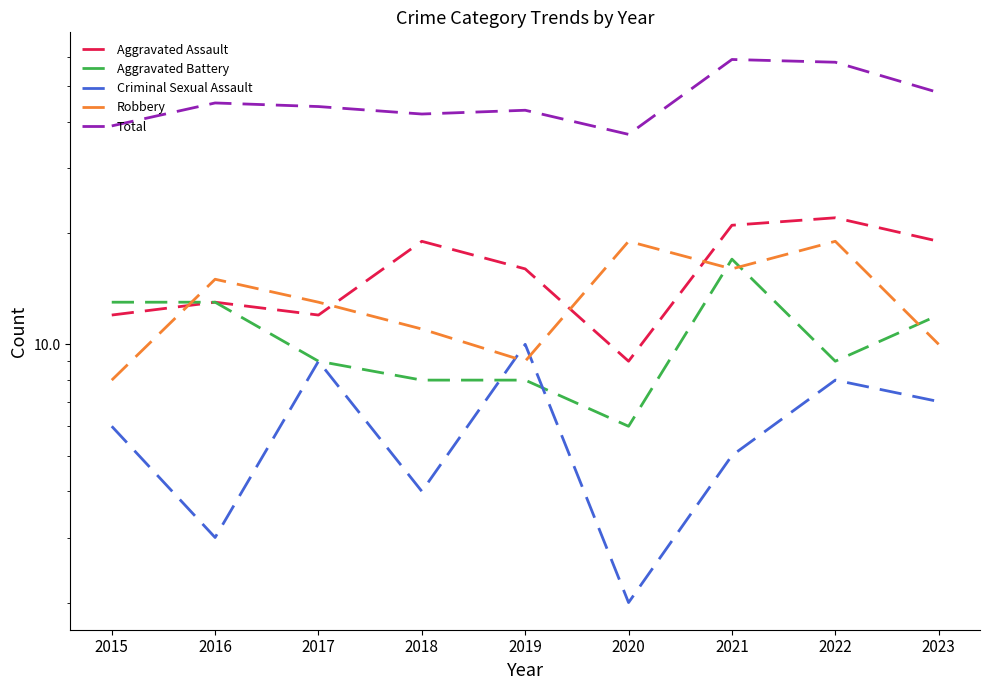

In Robbery, how many points are higher than both neighbors (excluding endpoints)?

3